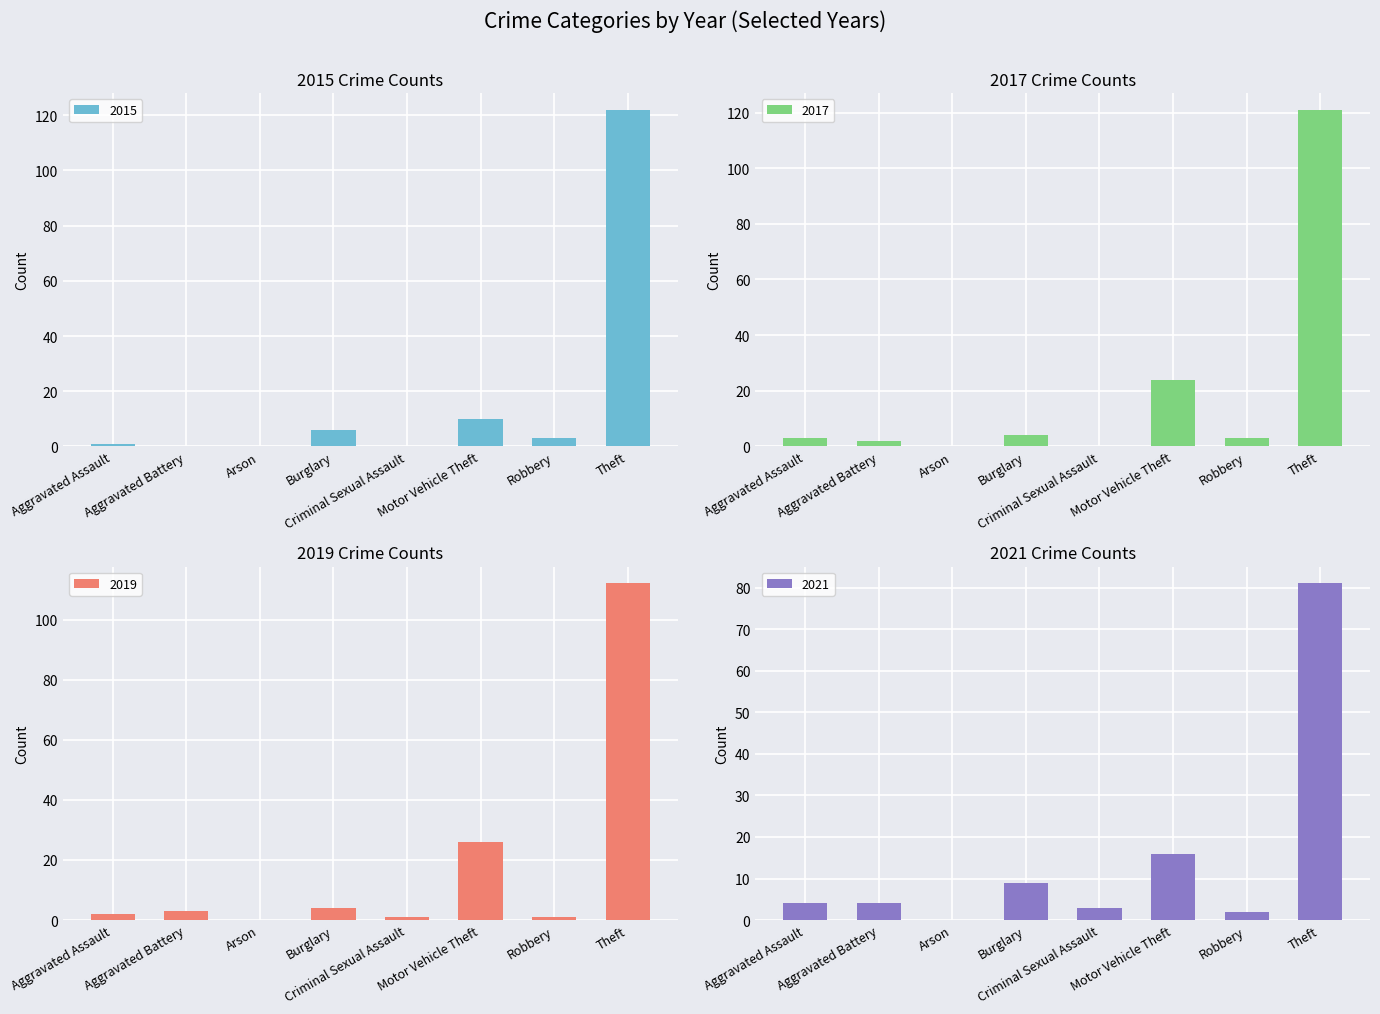

Which category has the highest value in the 2021 series?

Theft